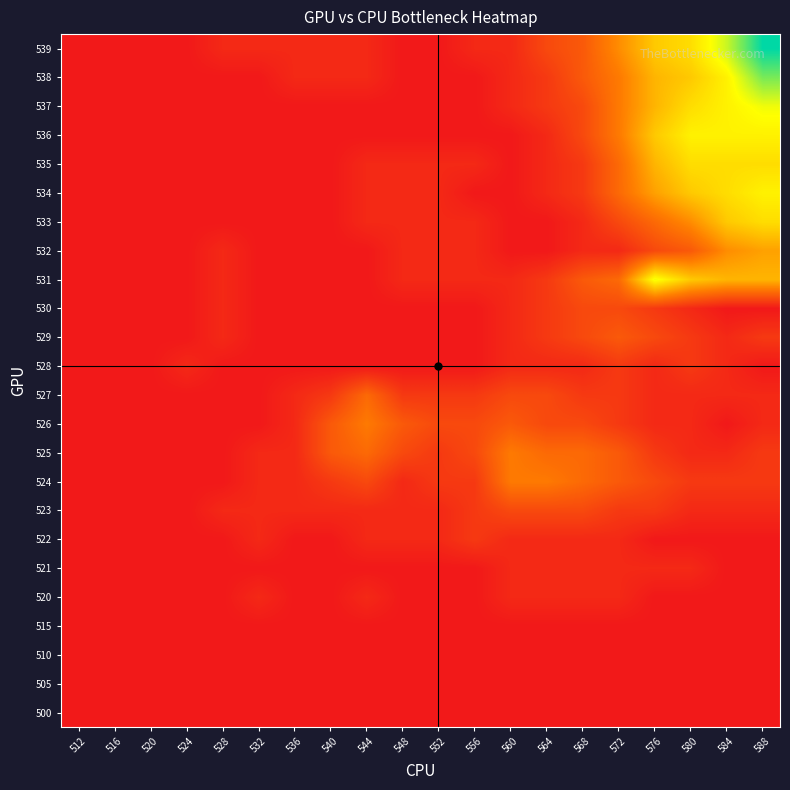

Between 532 and 556, which is larger?

532